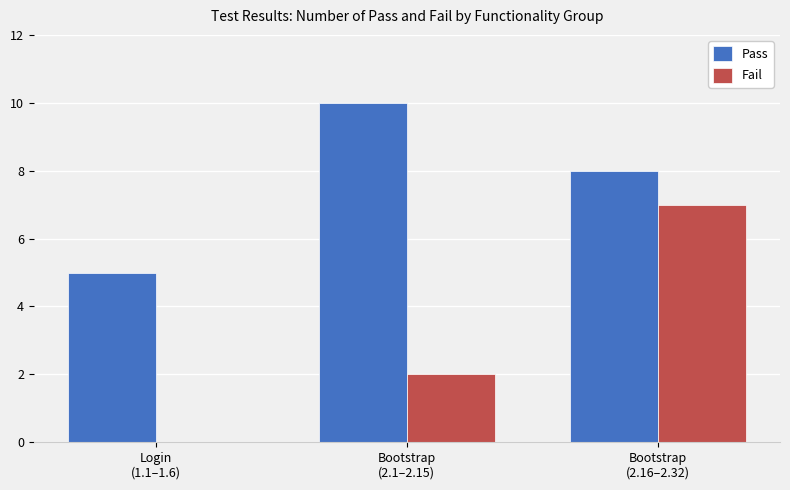

Reading left to right, transcribe all the data shown in this chart.

Pass: Login
(1.1–1.6)=5	Bootstrap
(2.1–2.15)=10	Bootstrap
(2.16–2.32)=8
Fail: Login
(1.1–1.6)=0	Bootstrap
(2.1–2.15)=2	Bootstrap
(2.16–2.32)=7